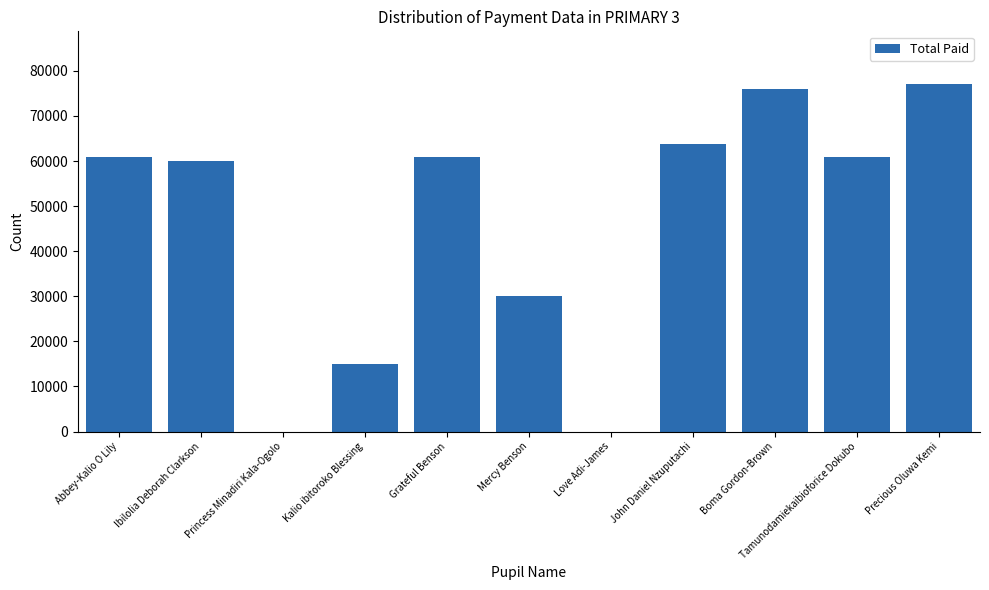

What is the sum of the values at Abbey-Kalio O Lily and Ibilolia Deborah Clarkson?

120900